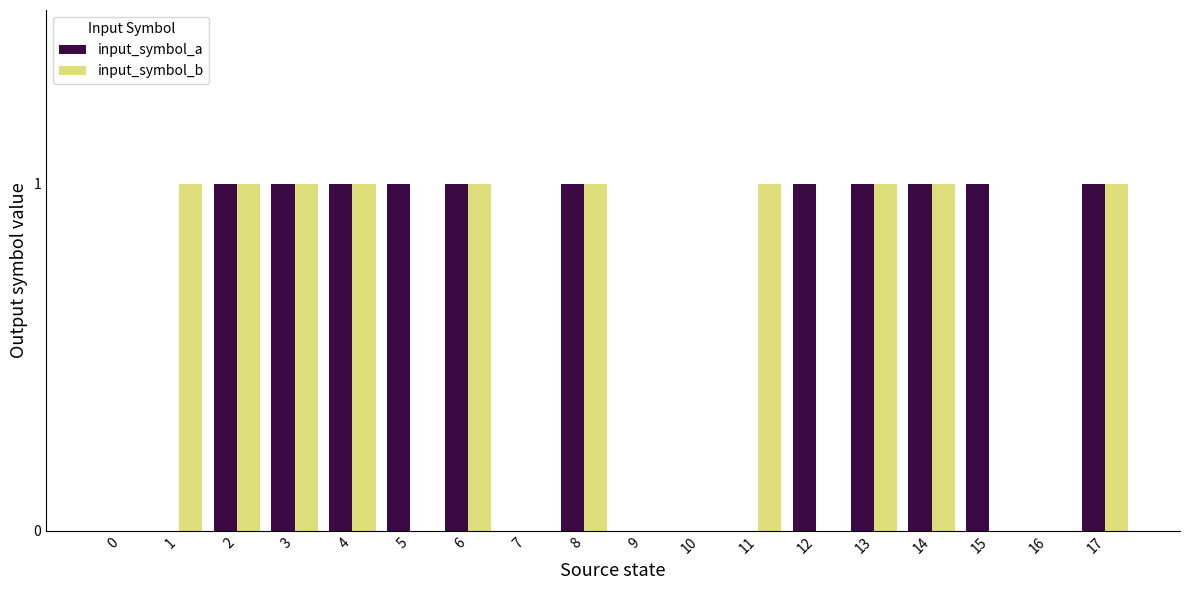

Are the bars grouped side by side (vs. stacked)?

Yes